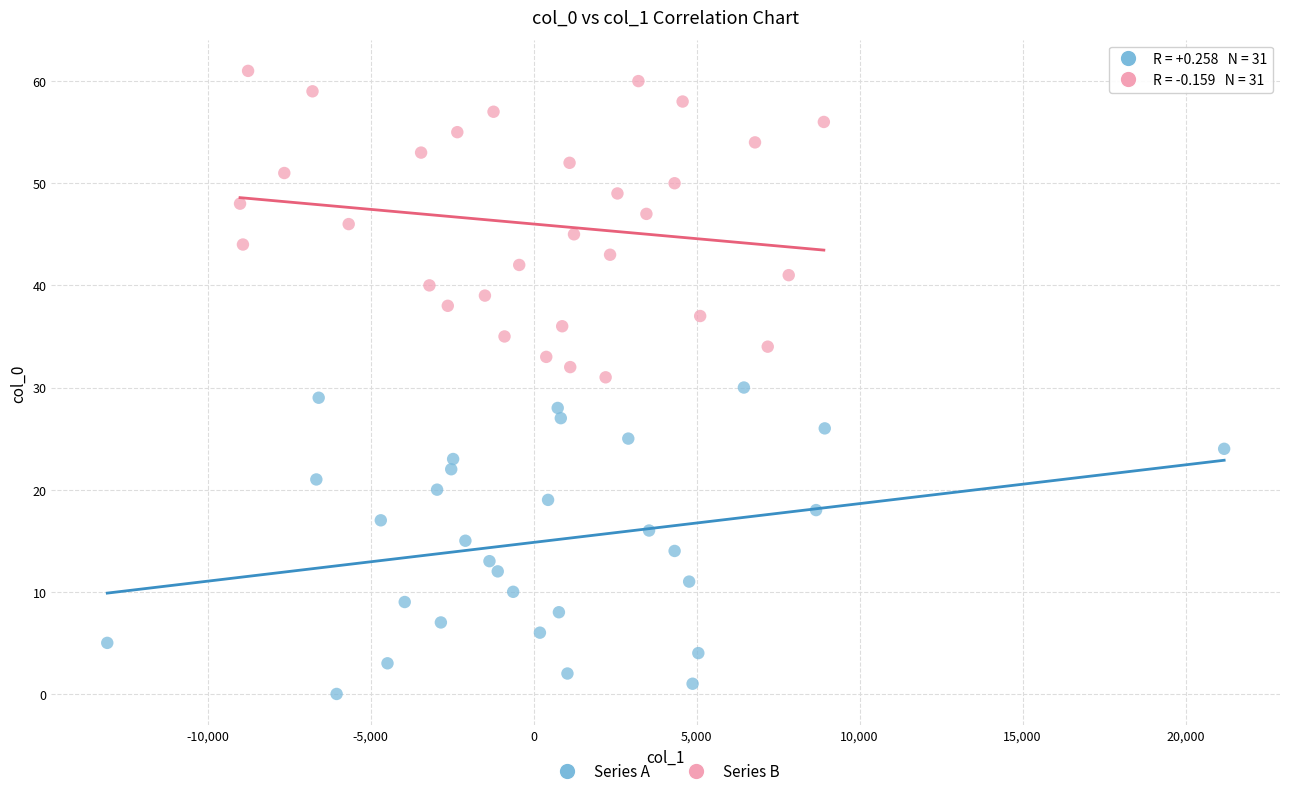

Which series contains the highest Y value?

Series B